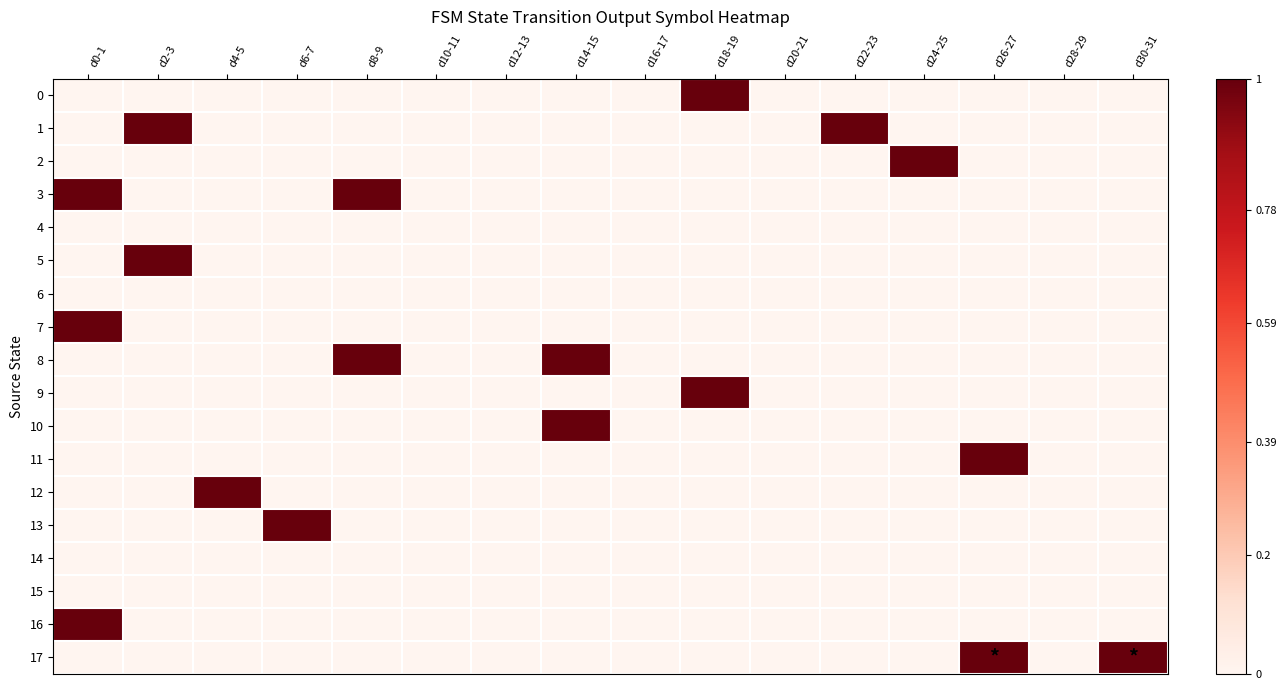

Count the number of categories in the chart.

16